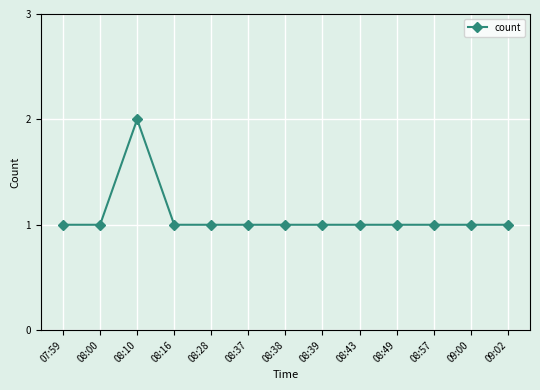

At which category does the data reach its first local peak?

08:10